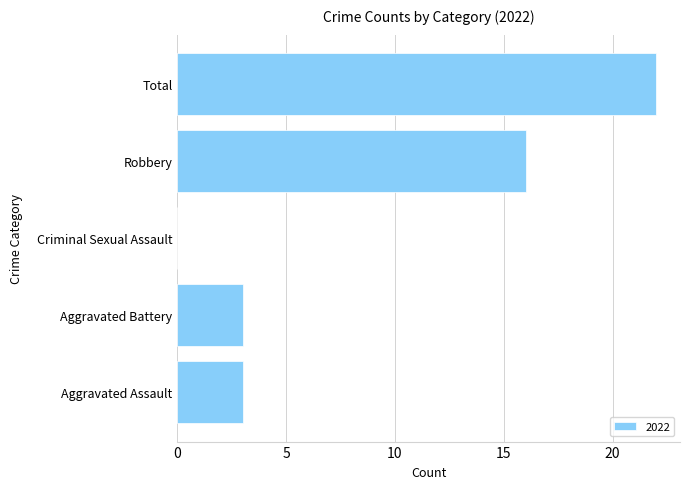

What is the approximate value at Total?

22